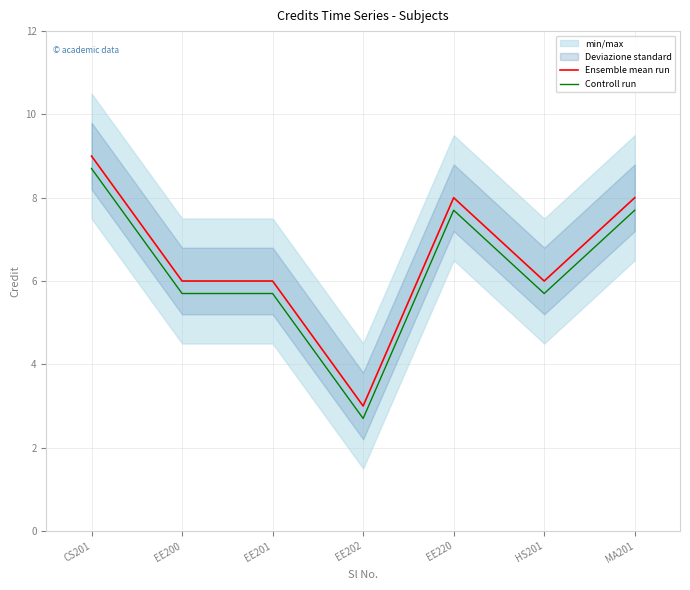

Where does the Controll run series first go above 5?

CS201